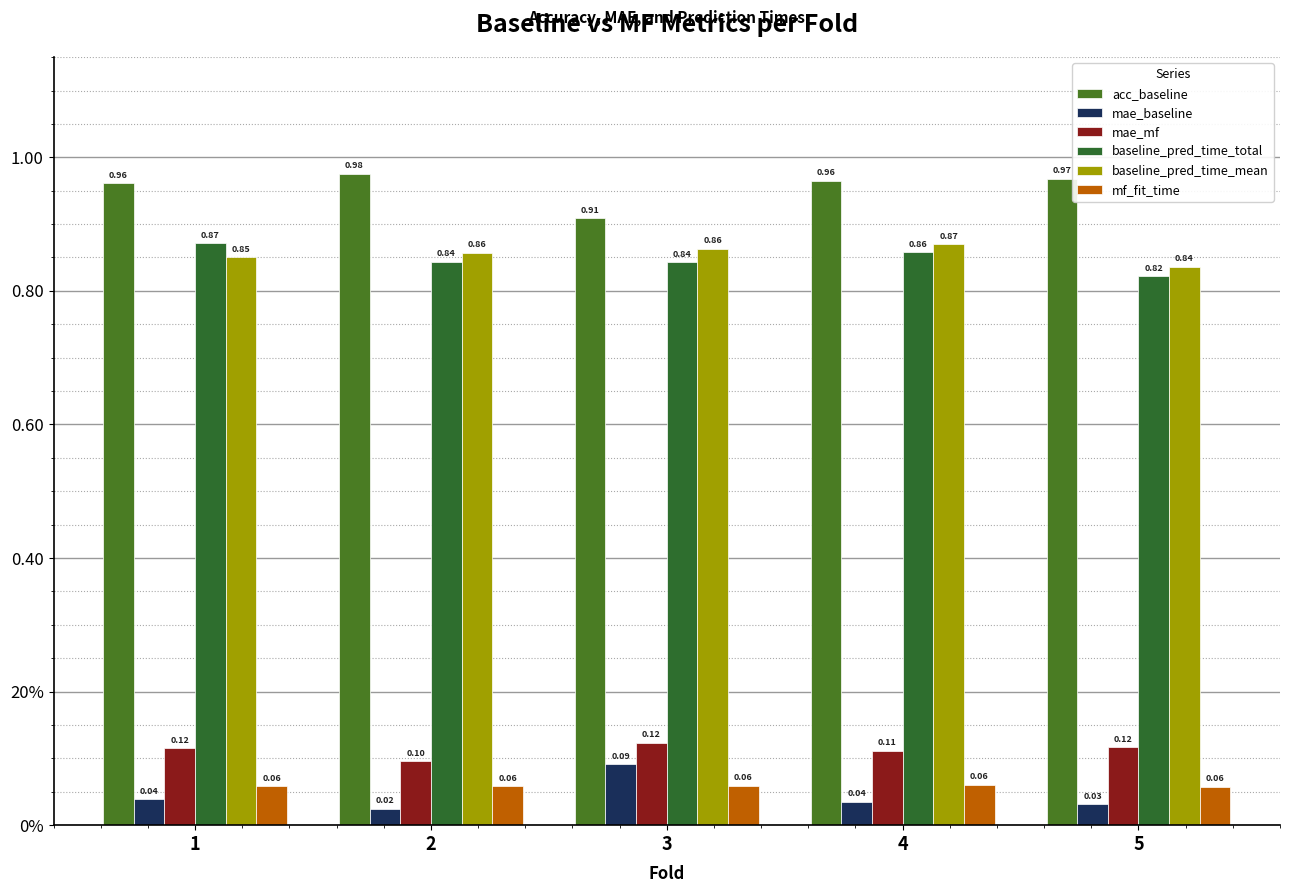

Are the bars grouped side by side (vs. stacked)?

Yes